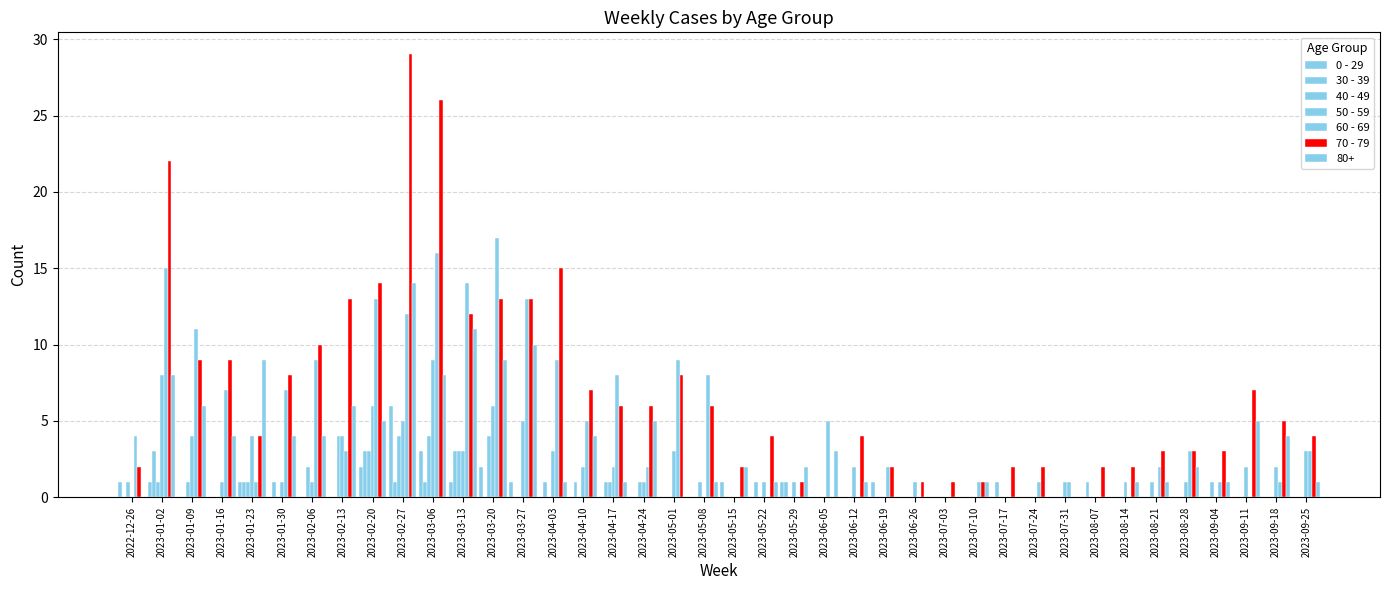

How many distinct data groups are displayed?

7